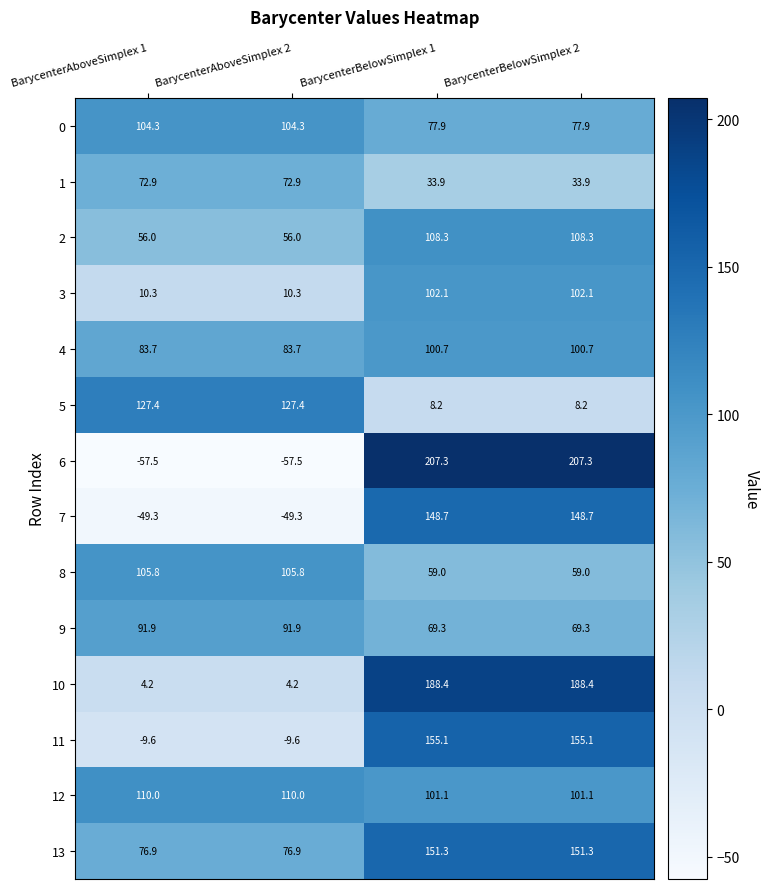

Where does the 8 series first go above 105?

BarycenterAboveSimplex 1